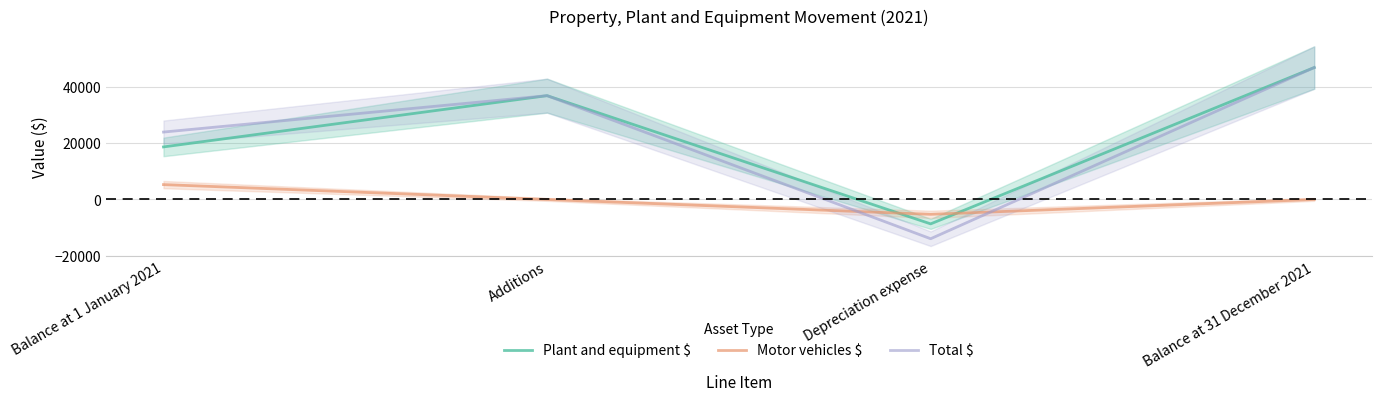

Which category has the highest value across all series?

Balance at 31 December 2021